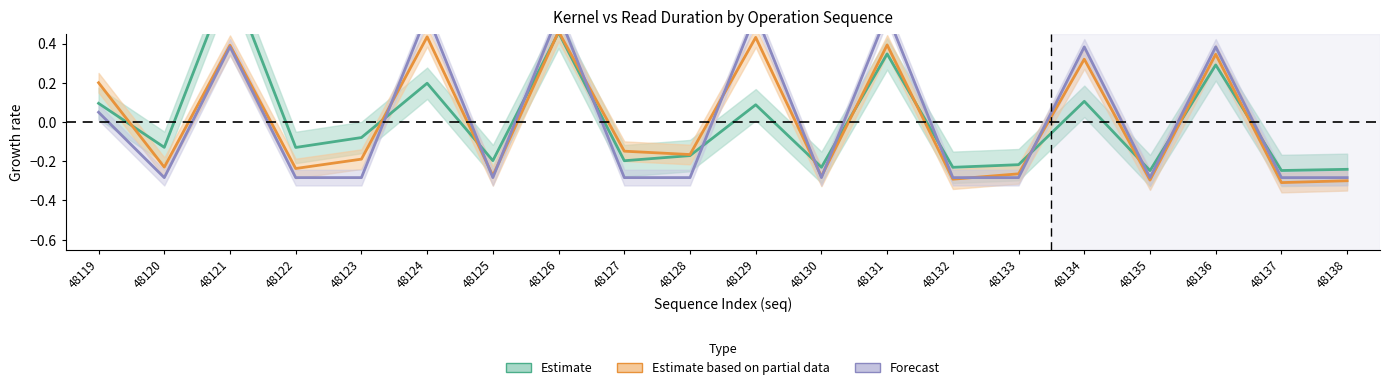

At which label does kduration (Partial) reach its minimum?

48137